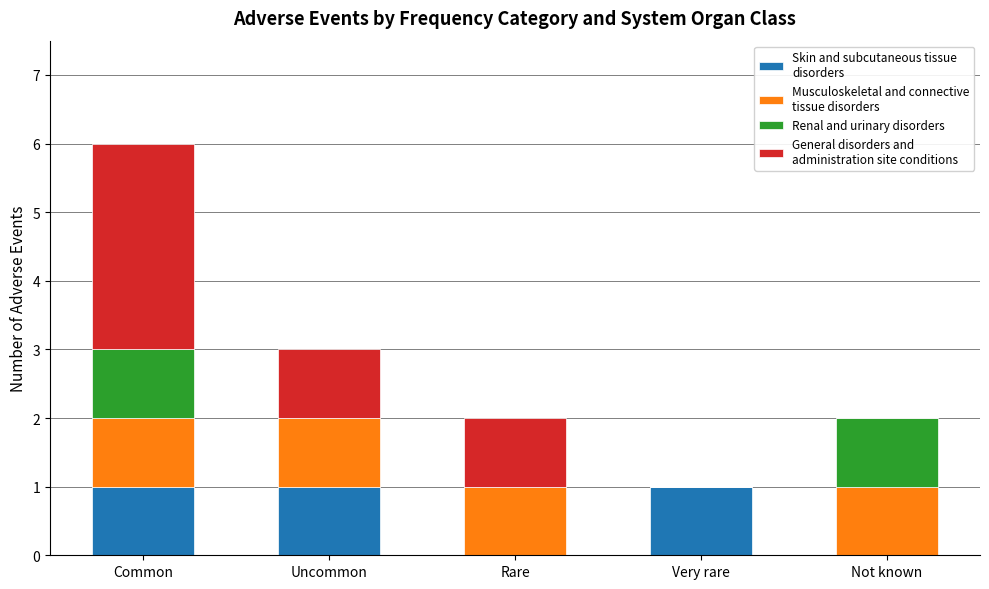

The value of Skin and subcutaneous tissue disorders at Uncommon is 1. True or false?

True